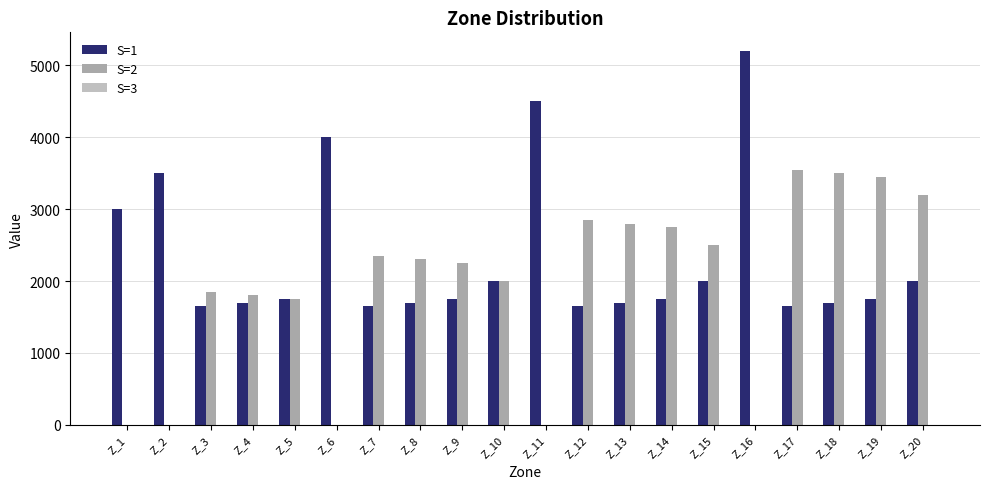

Which series has the widest spread of values?

S=1